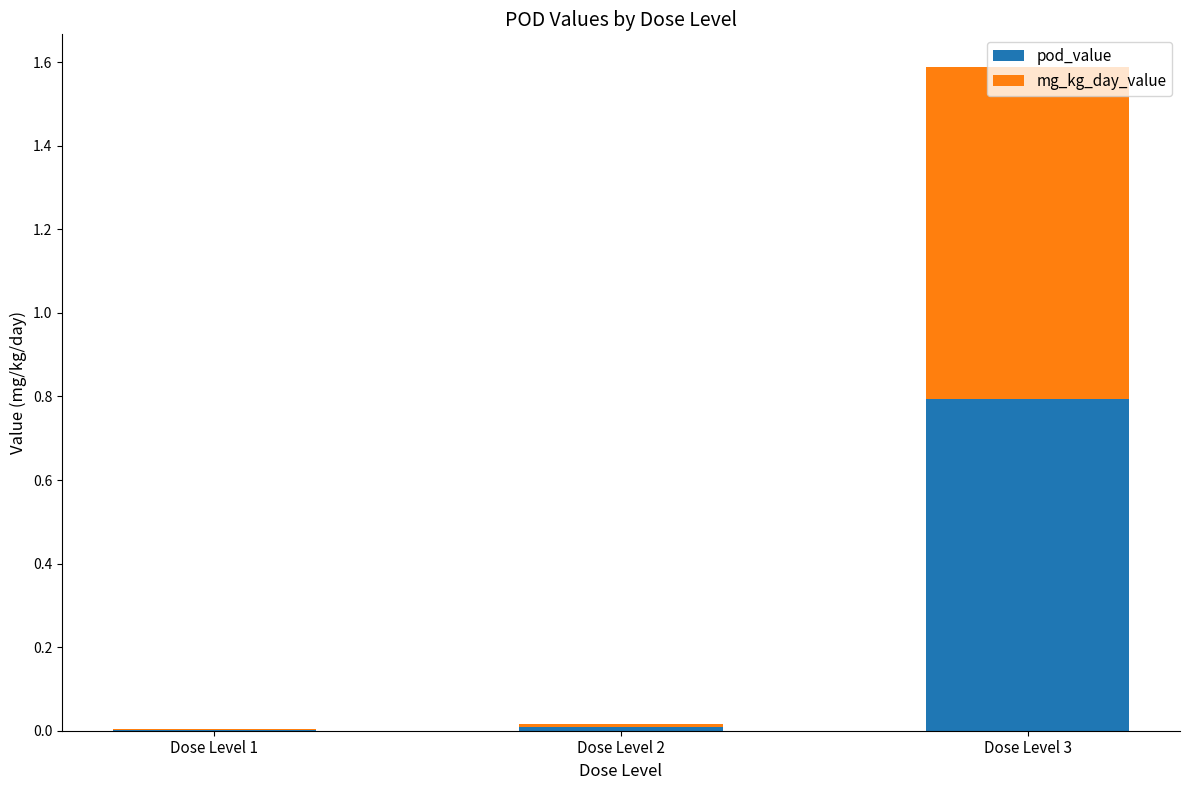

At which category is the sum across all series the highest?

Dose Level 3